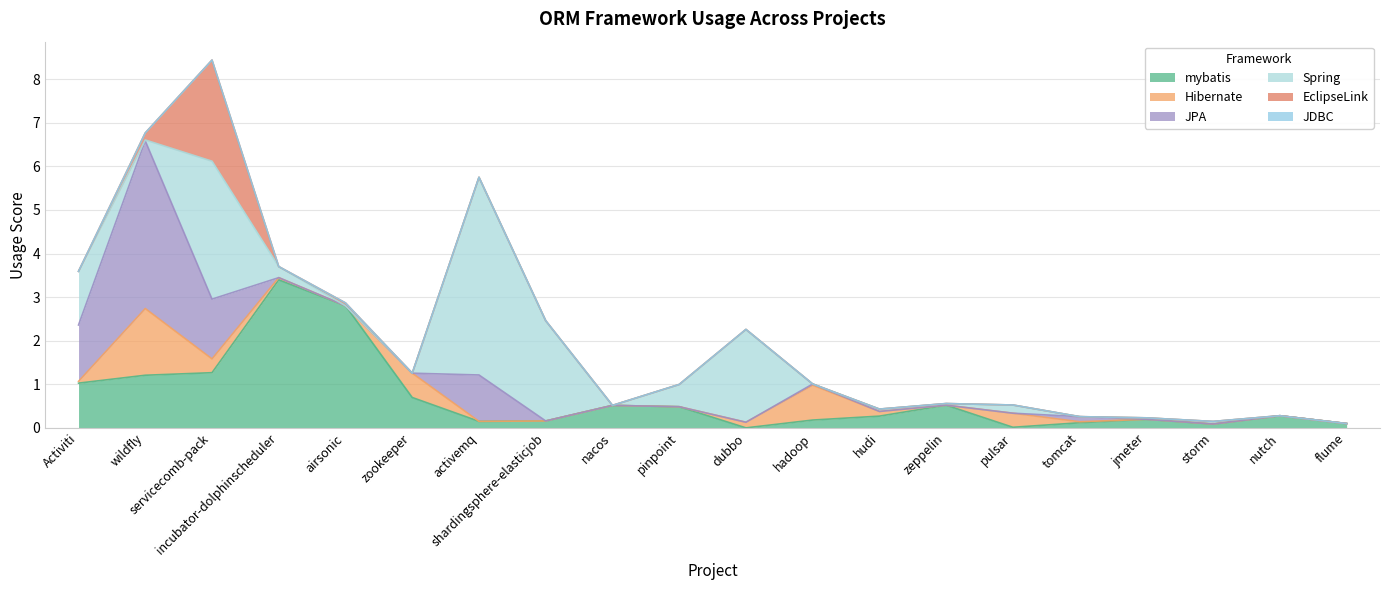

Reading right to left, list all the values displayed in this chart.

mybatis: flume=0.1	nutch=0.3	storm=0.1	jmeter=0.2	tomcat=0.1	pulsar=0.0	zeppelin=0.5	hudi=0.3	hadoop=0.2	dubbo=0.0	pinpoint=0.5	nacos=0.5	shardingsphere-elasticjob=0.2	activemq=0.1	zookeeper=0.7	airsonic=2.8	incubator-dolphinscheduler=3.4	servicecomb-pack=1.3	wildfly=1.2	Activiti=1.0
Hibernate: flume=0.0	nutch=0.0	storm=0.0	jmeter=0.0	tomcat=0.0	pulsar=0.3	zeppelin=0.0	hudi=0.1	hadoop=0.8	dubbo=0.1	pinpoint=0.0	nacos=0.0	shardingsphere-elasticjob=0.0	activemq=0.0	zookeeper=0.6	airsonic=0.0	incubator-dolphinscheduler=0.1	servicecomb-pack=0.3	wildfly=1.5	Activiti=0.0
JPA: flume=0.0	nutch=0.0	storm=0.0	jmeter=0.0	tomcat=0.1	pulsar=0.0	zeppelin=0.0	hudi=0.0	hadoop=0.0	dubbo=0.0	pinpoint=0.0	nacos=0.0	shardingsphere-elasticjob=0.0	activemq=1.1	zookeeper=0.0	airsonic=0.0	incubator-dolphinscheduler=0.0	servicecomb-pack=1.4	wildfly=3.8	Activiti=1.3
Spring: flume=0.0	nutch=0.0	storm=0.1	jmeter=0.0	tomcat=0.0	pulsar=0.2	zeppelin=0.0	hudi=0.1	hadoop=0.0	dubbo=2.1	pinpoint=0.5	nacos=0.0	shardingsphere-elasticjob=2.3	activemq=4.5	zookeeper=0.0	airsonic=0.0	incubator-dolphinscheduler=0.3	servicecomb-pack=3.2	wildfly=0.0	Activiti=1.2
EclipseLink: flume=0.0	nutch=0.0	storm=0.0	jmeter=0.0	tomcat=0.0	pulsar=0.0	zeppelin=0.0	hudi=0.0	hadoop=0.0	dubbo=0.0	pinpoint=0.0	nacos=0.0	shardingsphere-elasticjob=0.0	activemq=0.0	zookeeper=0.0	airsonic=0.1	incubator-dolphinscheduler=0.0	servicecomb-pack=2.3	wildfly=0.2	Activiti=0.0
JDBC: flume=0.0	nutch=0.0	storm=0.0	jmeter=0.0	tomcat=0.0	pulsar=0.0	zeppelin=0.0	hudi=0.0	hadoop=0.0	dubbo=0.0	pinpoint=0.0	nacos=0.0	shardingsphere-elasticjob=0.0	activemq=0.0	zookeeper=0.0	airsonic=0.0	incubator-dolphinscheduler=0.0	servicecomb-pack=0.0	wildfly=0.0	Activiti=0.0